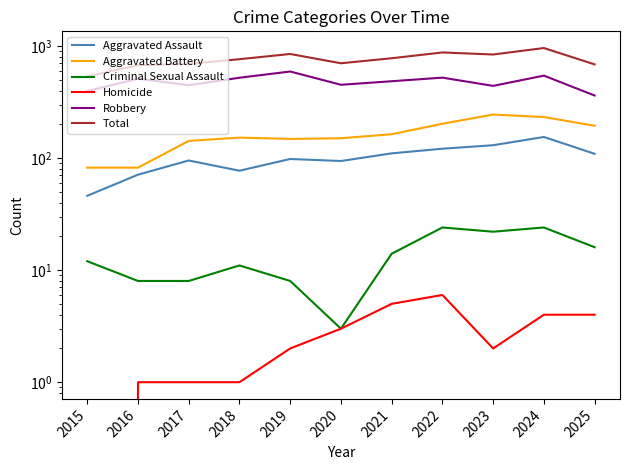

What is the approximate value of Criminal Sexual Assault at 2017, to the nearest 5?

10